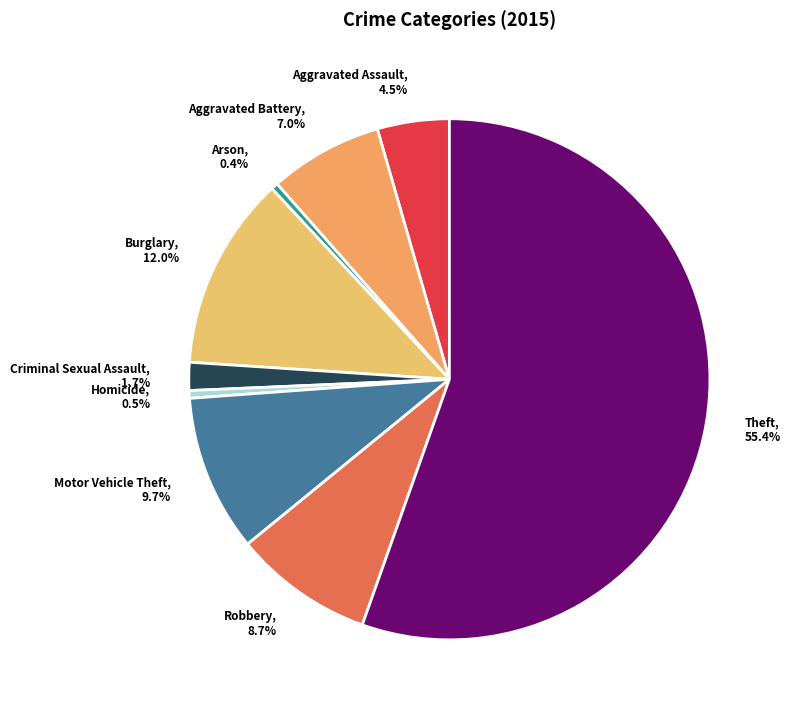

How many slices are in this pie chart?

9